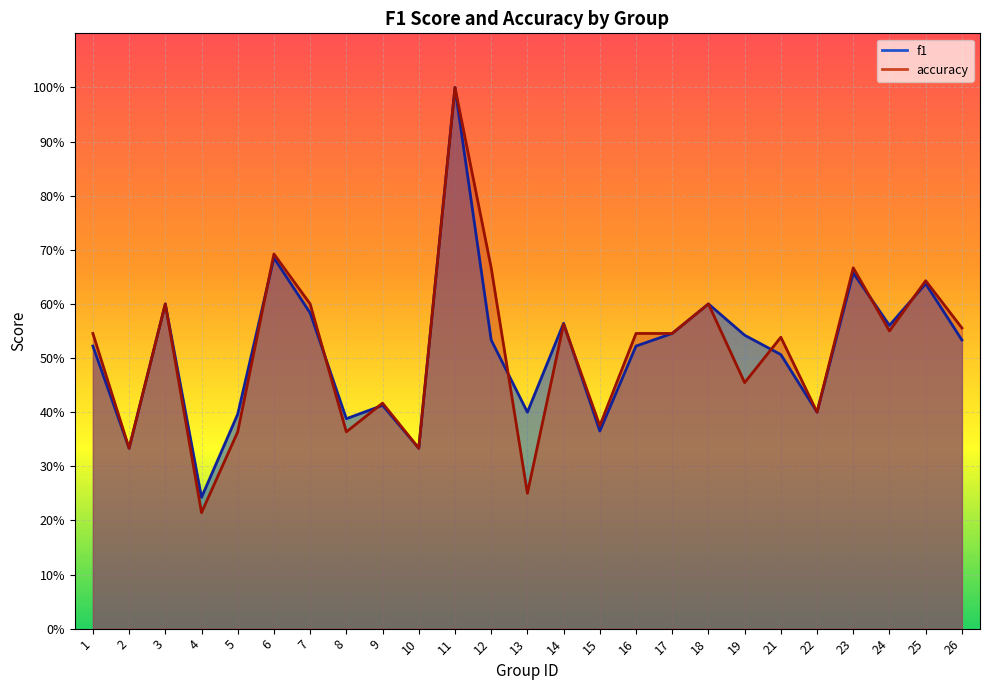

Which series has the largest range (max minus min)?

accuracy